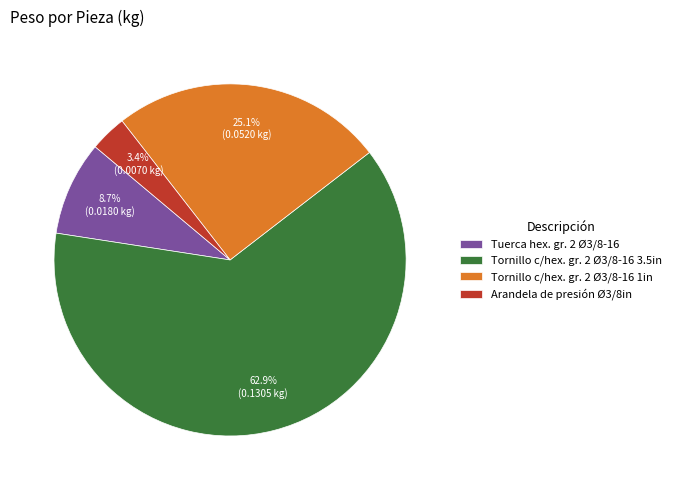

Is the sum of Arandela de presión Ø3/8in and Tuerca hex. gr. 2 Ø3/8-16 greater than half?

No